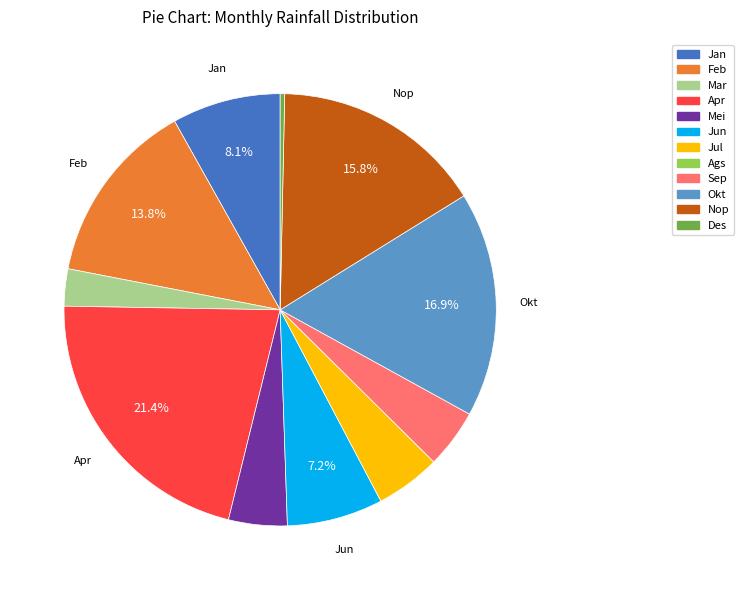

Does any single category account for the majority?

No